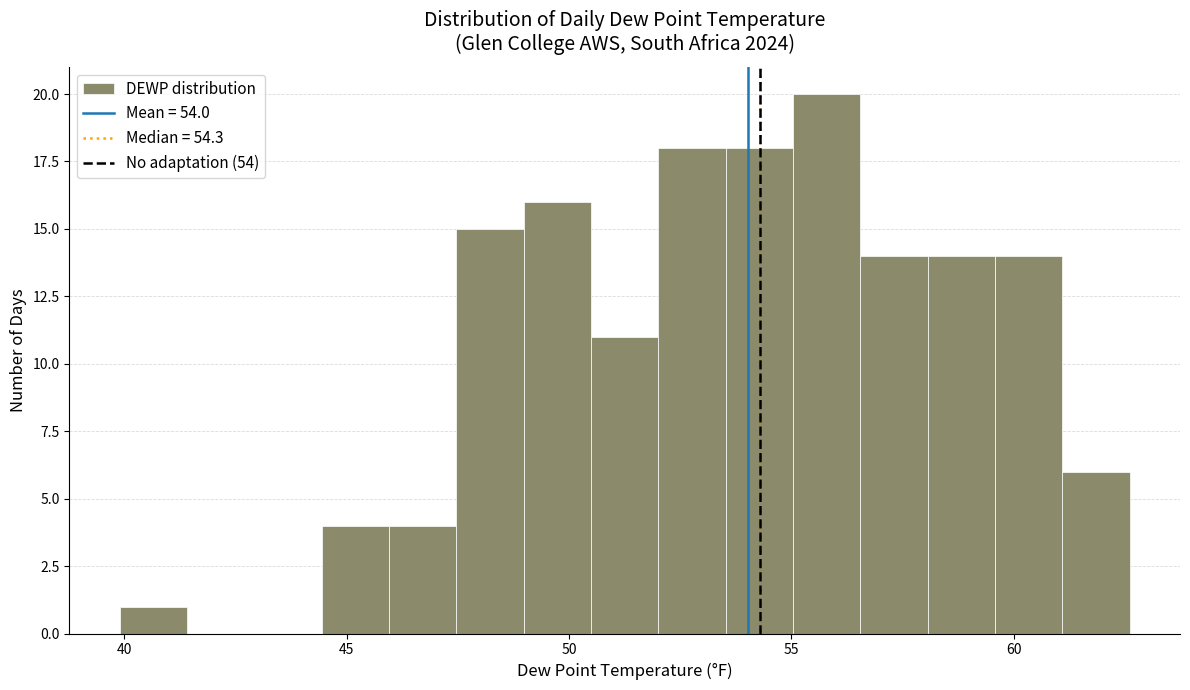

Read against the x-axis, roughly where is the centre of the tallest bar?

56.0